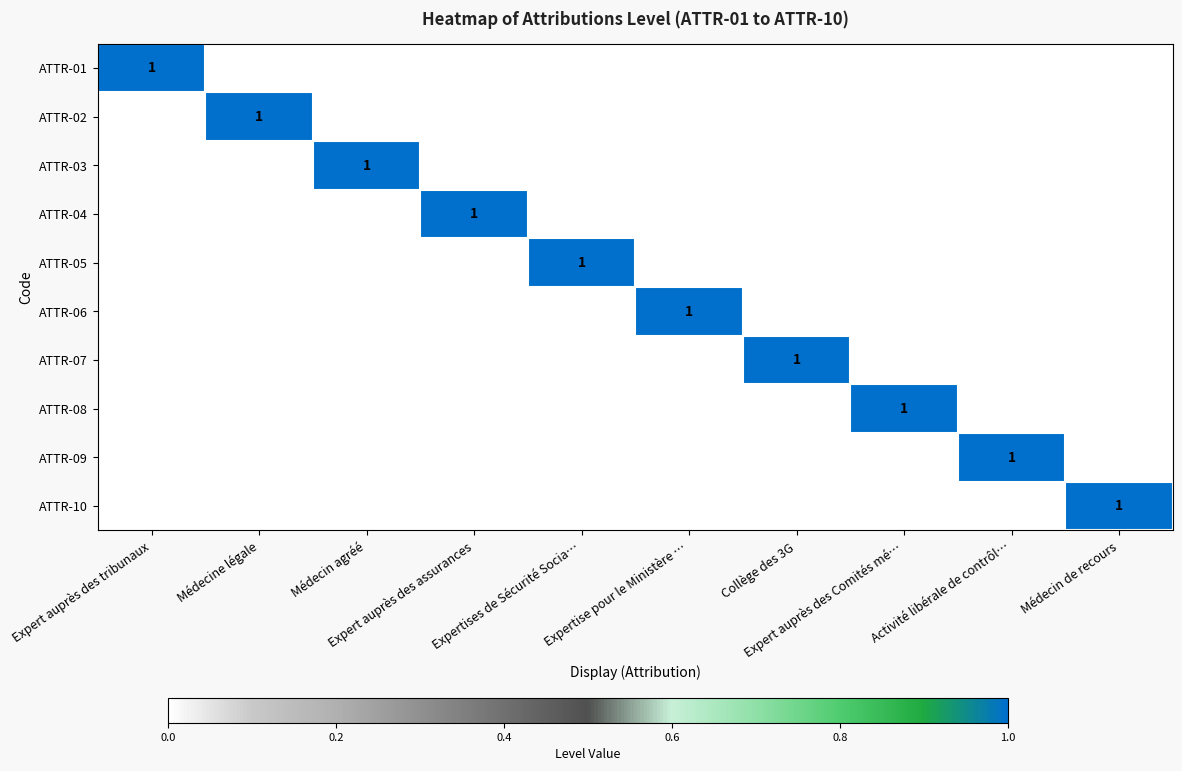

At Médecine légale, list the series in order from largest to smallest.

ATTR-02, ATTR-01, ATTR-03, ATTR-04, ATTR-05, ATTR-06, ATTR-07, ATTR-08, ATTR-09, ATTR-10